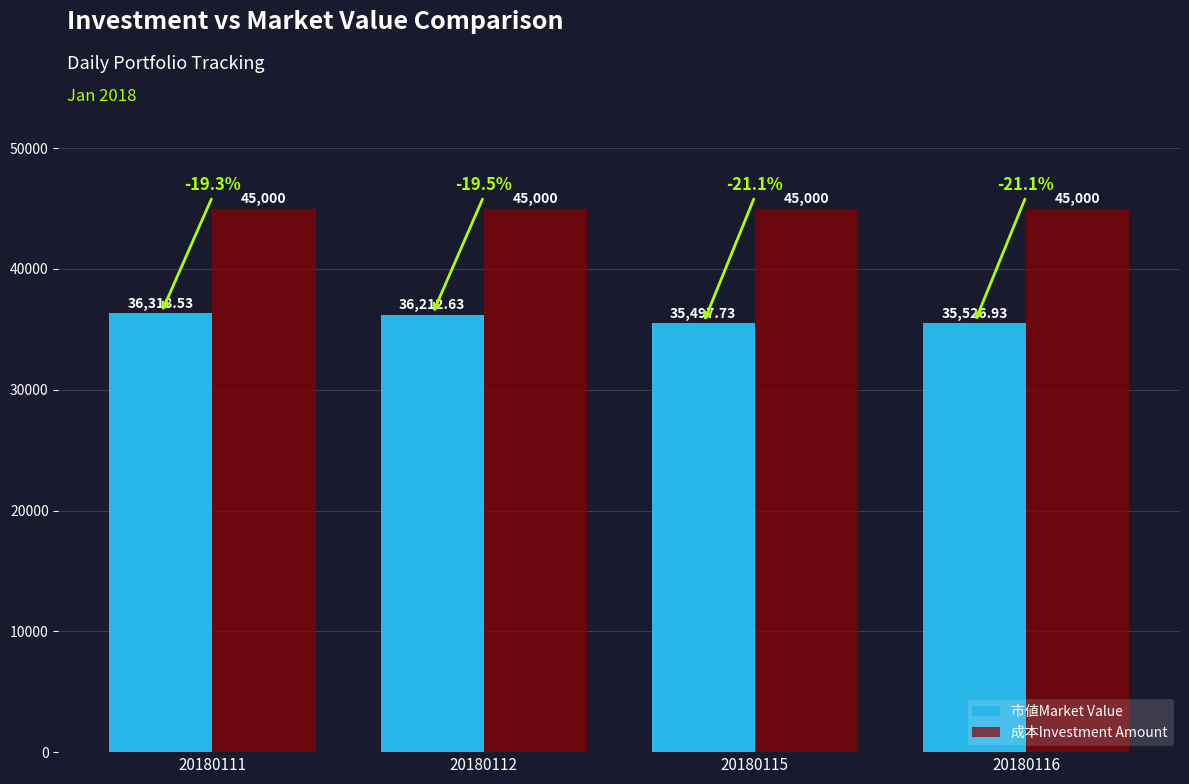

At which category is the sum across all series the highest?

20180111